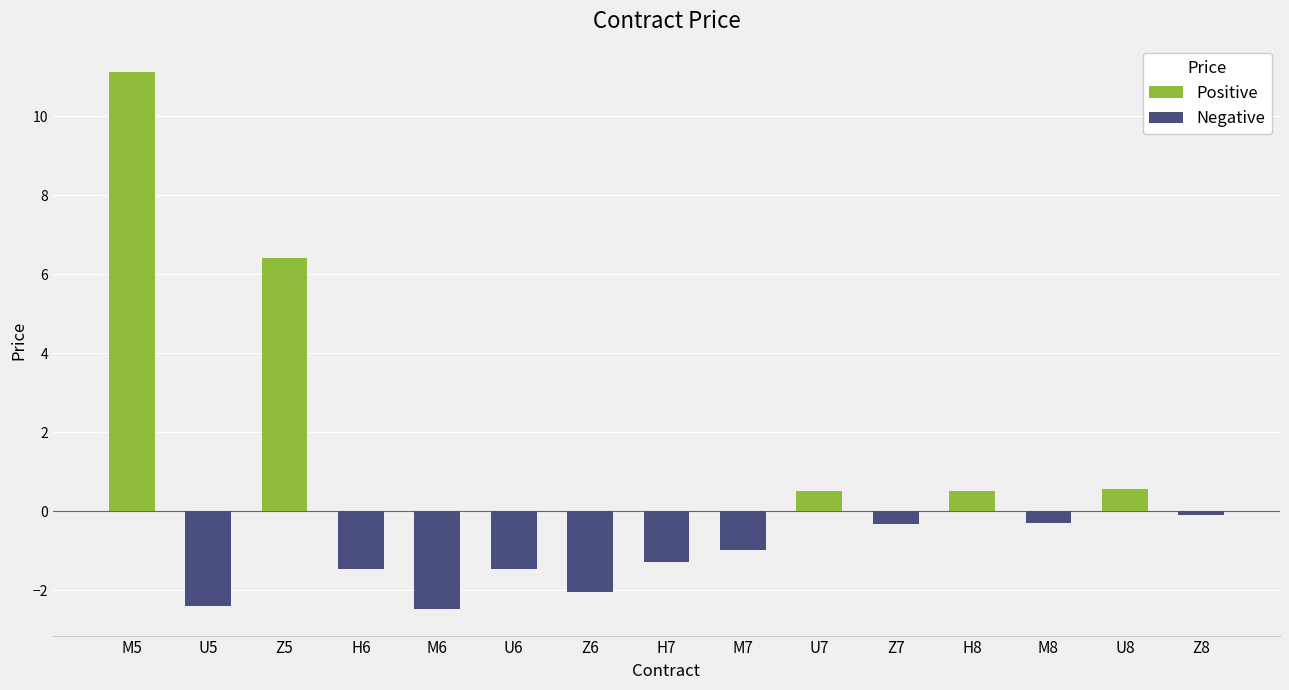

How many values are below zero?

10